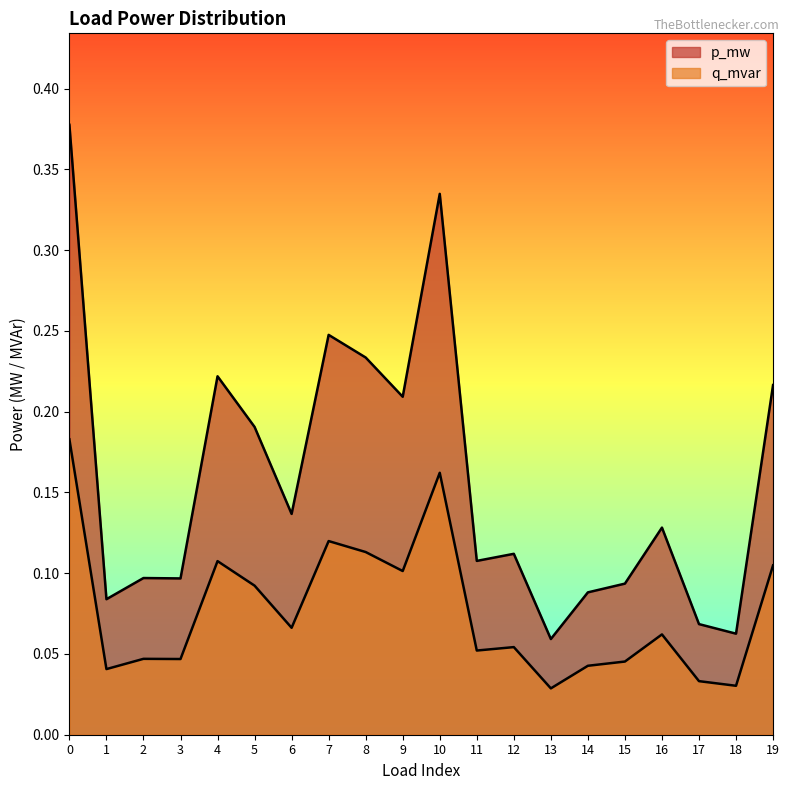

Does the chart display data point markers on the line(s)?

No